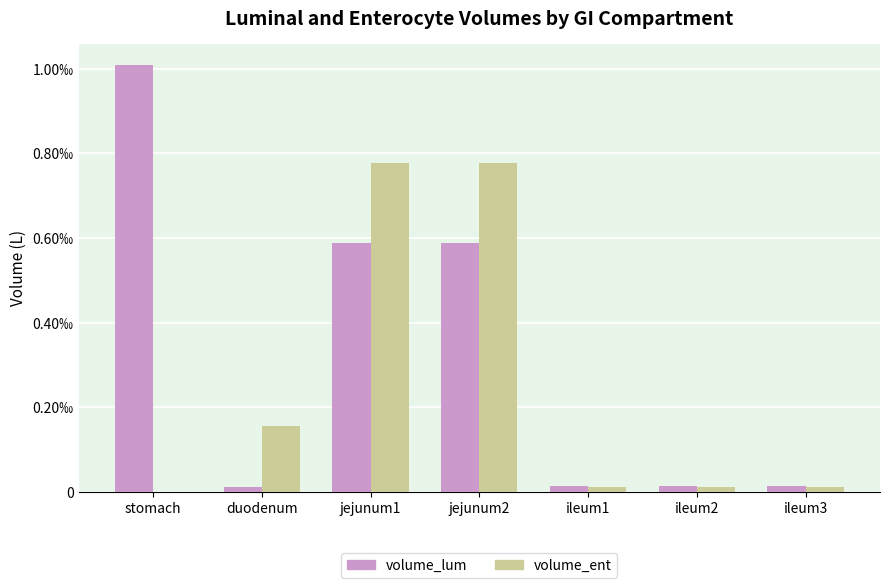

What is the label of the 2nd bar from the right?

ileum2